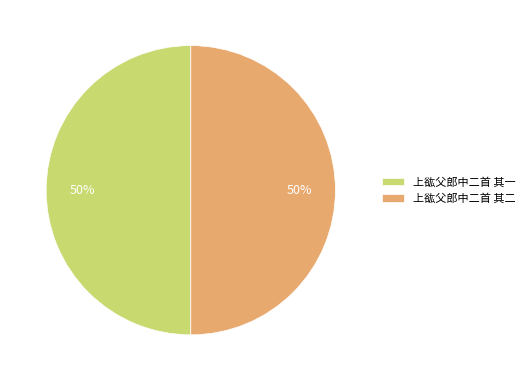

Do 上谹父郎中二首 其一 and 上谹父郎中二首 其二 together represent more than half of the pie?

Yes